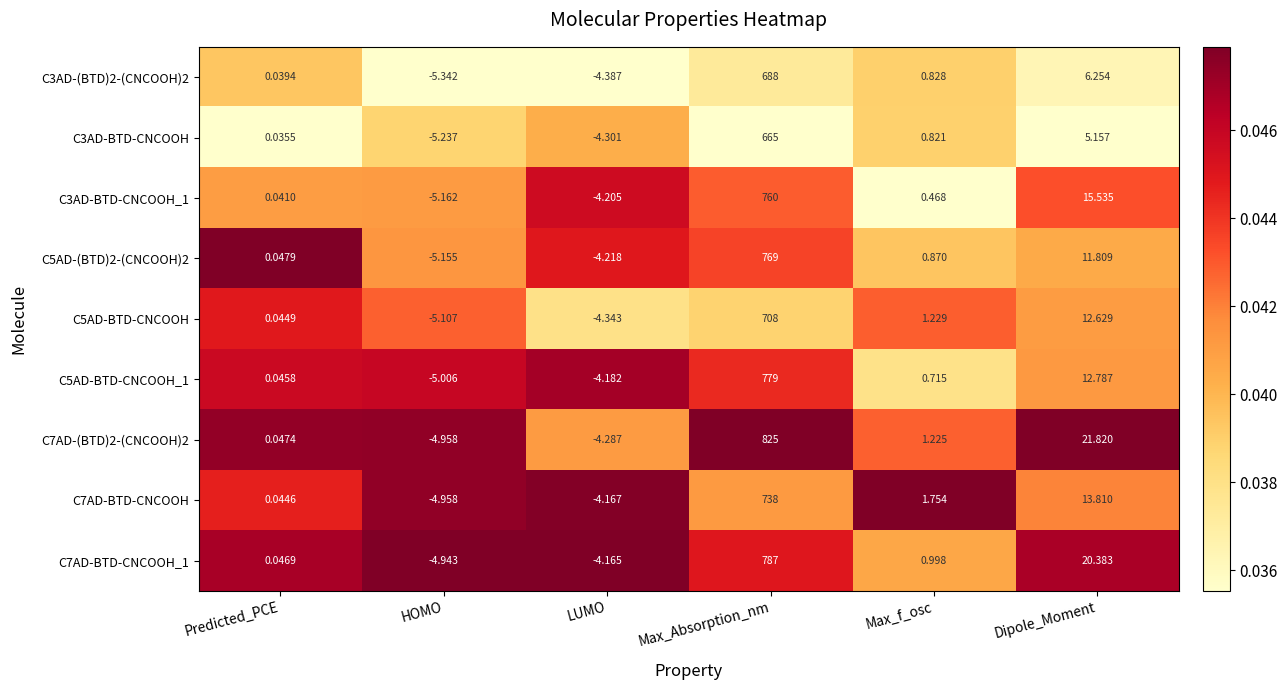

How many categories are shown in the chart?

6